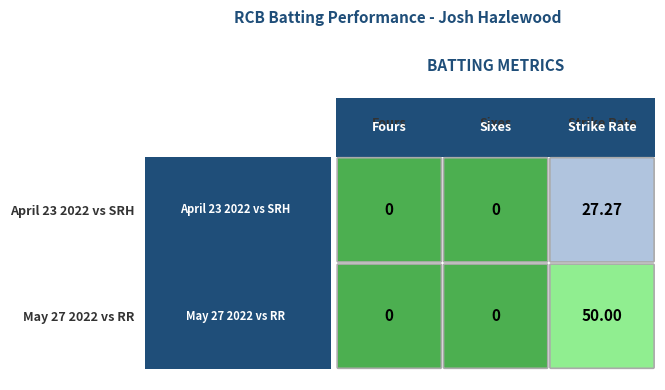

Which label corresponds to the smallest value in the chart?

fours